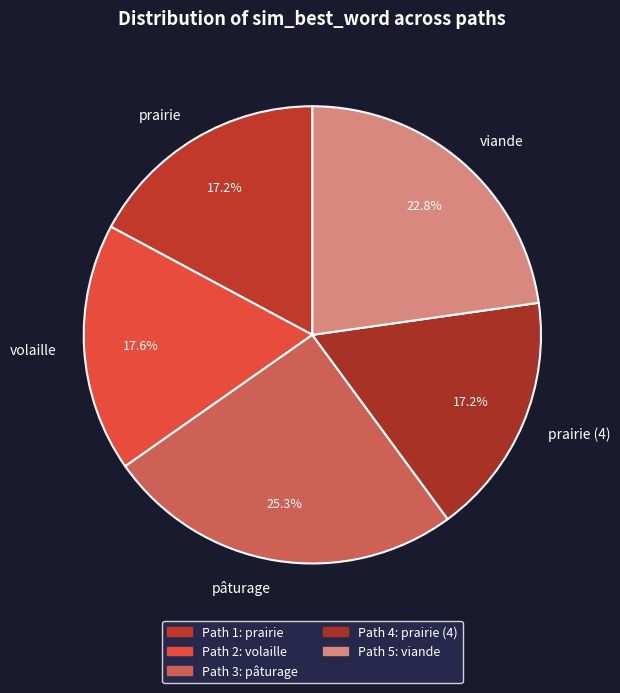

To the nearest percent, what is the combined percentage of volaille and prairie?

35%